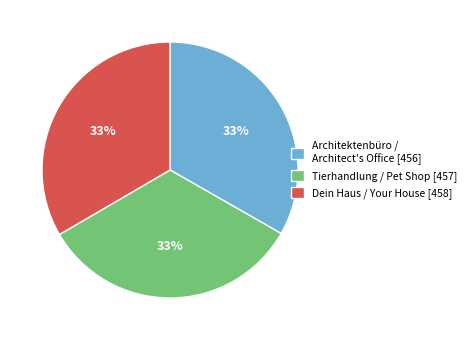

Do Dein Haus / Your House [458] and Architektenbüro / Architect's Office [456] together represent more than half of the pie?

Yes